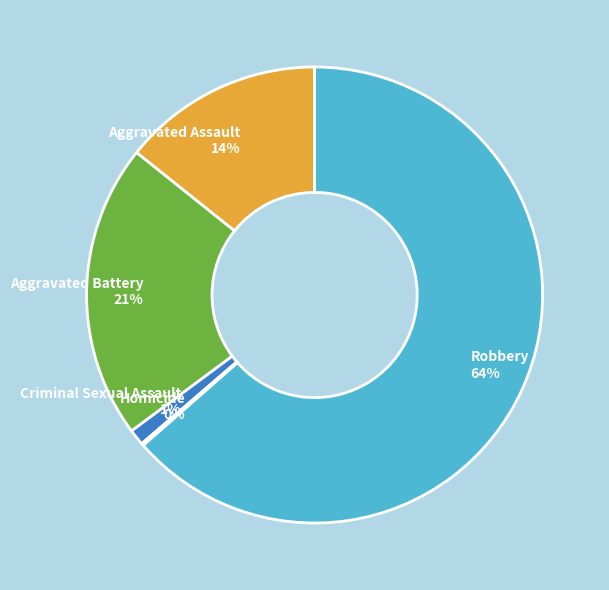

Is there a majority slice in this chart?

Yes